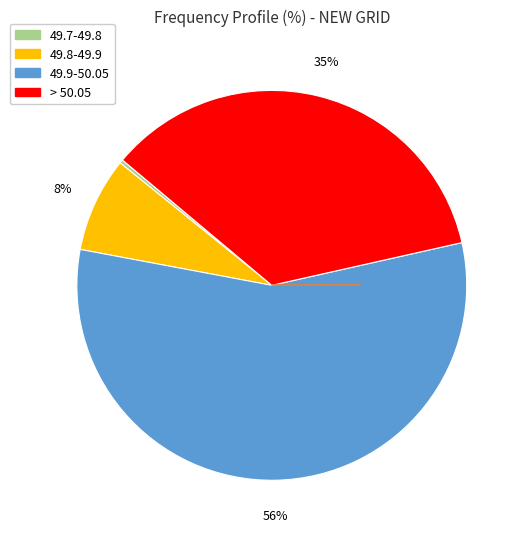

To the nearest percent, what is the average slice percentage?

25%